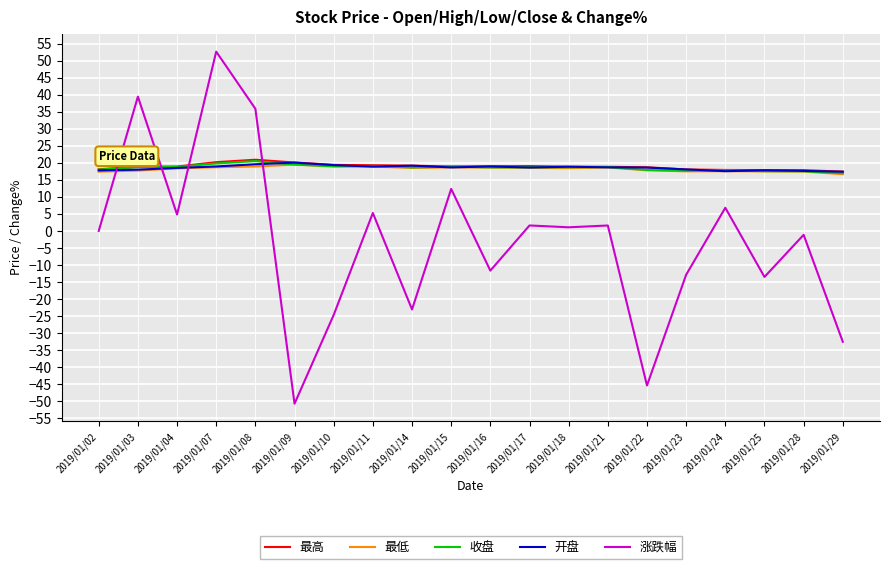

Is this an area chart (filled region under the line)?

No